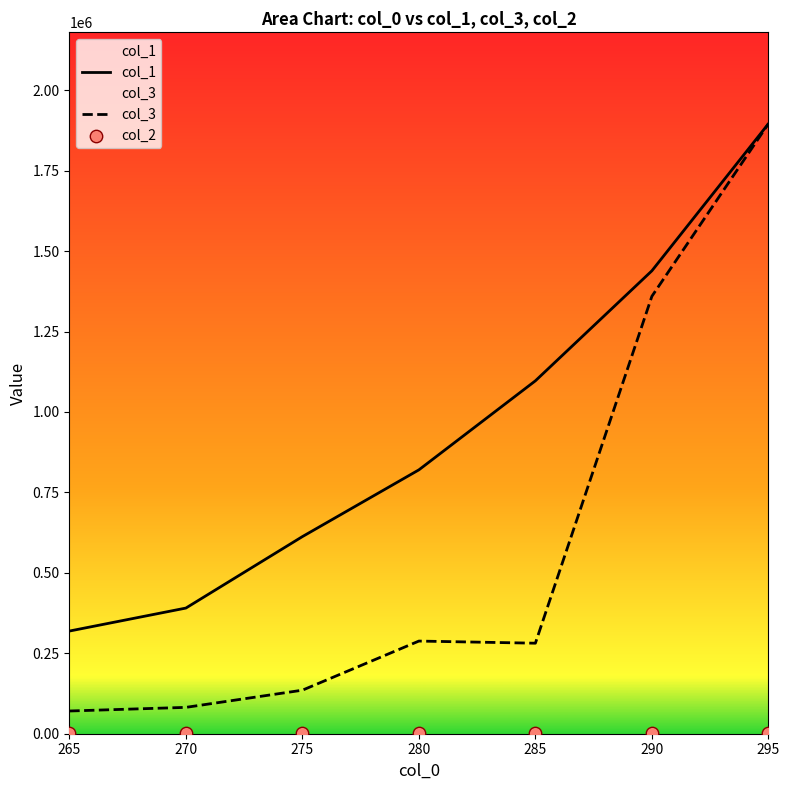

Which series reaches the maximum Y coordinate?

col_1